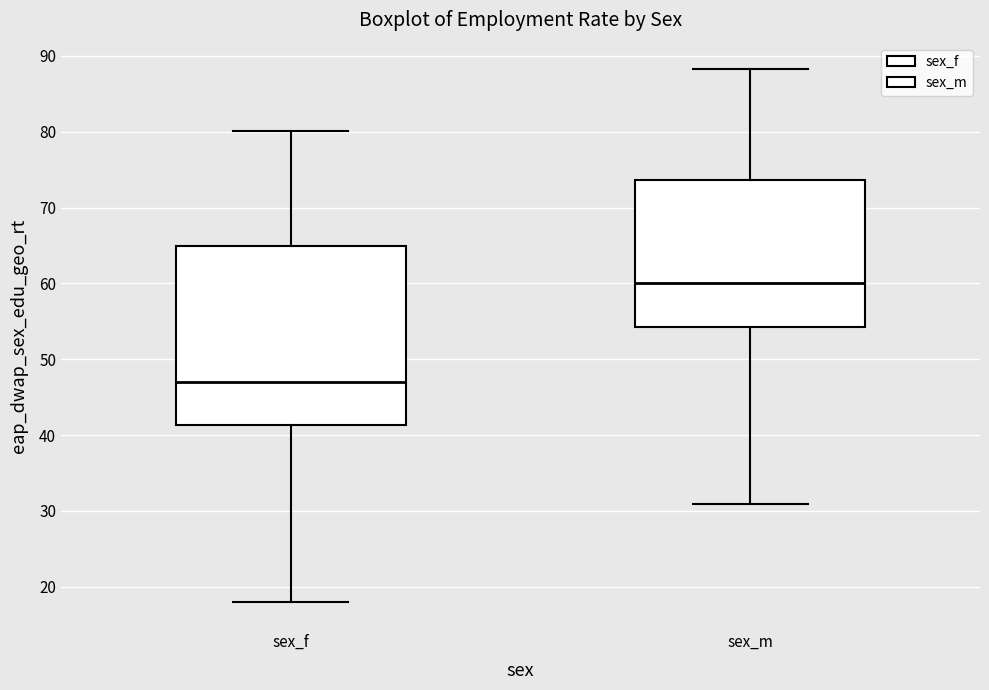

Reading left to right, read every box against the y-axis: the position of its median line, the range the box covers, and the ends of its whiskers. The values are not printed on the chart, so give them approximately, as read against the axis.

sex_f: median 47, box 41 to 65, whiskers 18 to 80
sex_m: median 60, box 54 to 74, whiskers 31 to 88